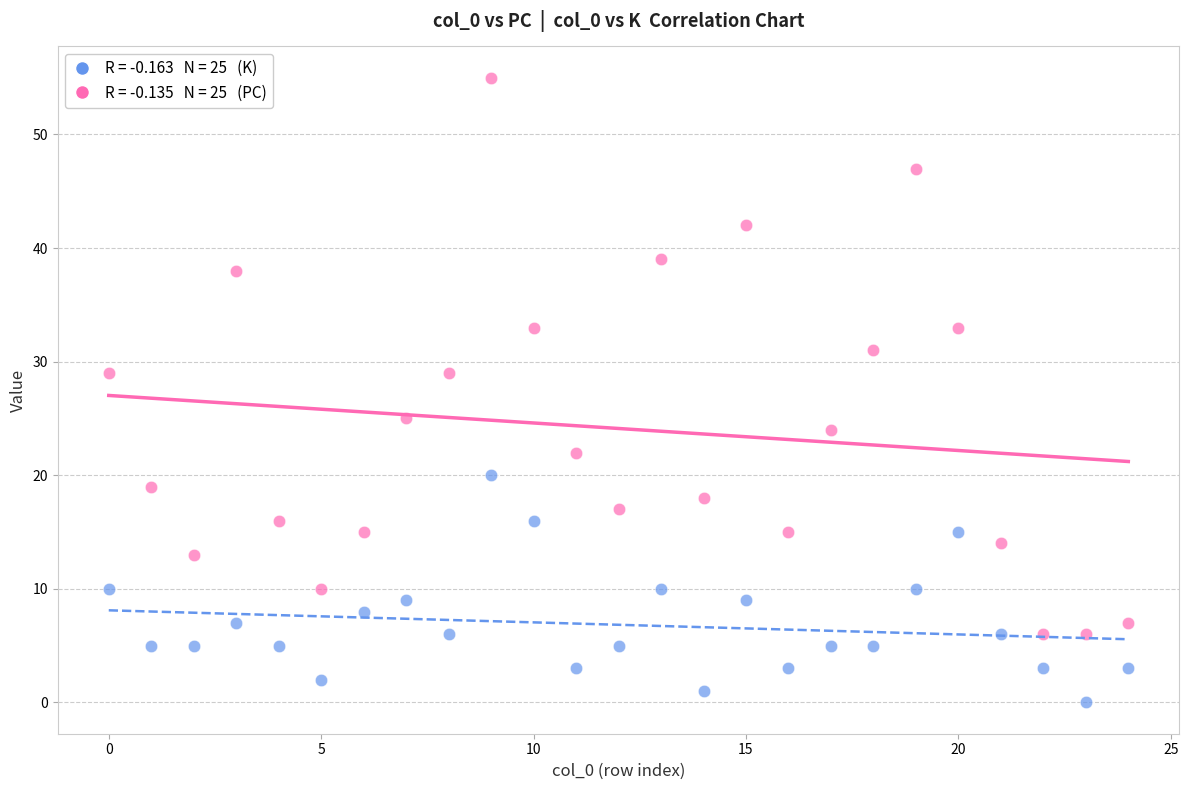

Across all data points, what is the range of Y values (max minus min)?

55